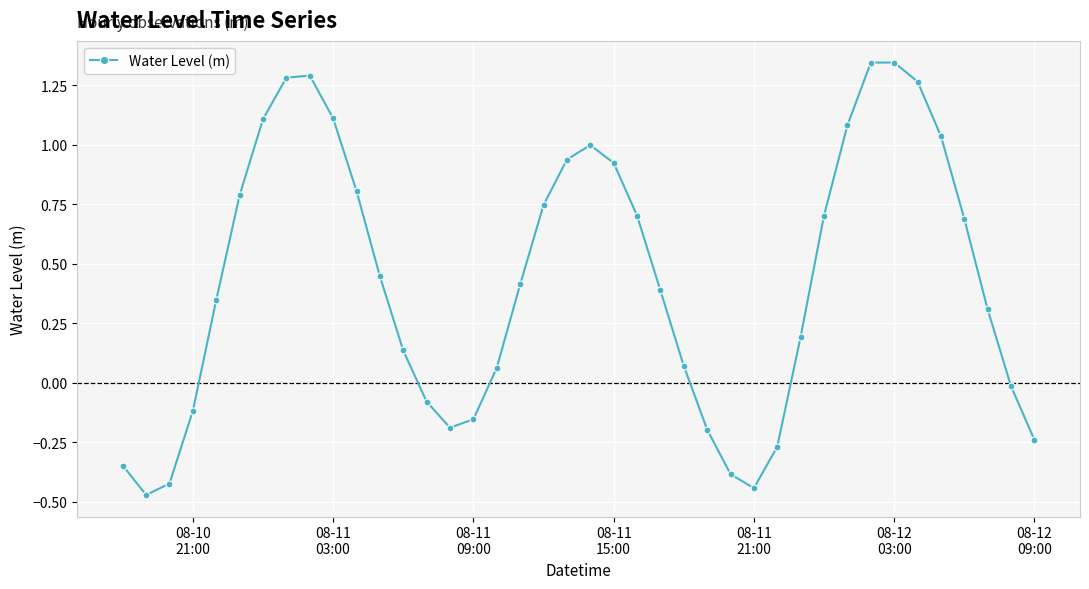

How many positive values are there?

27